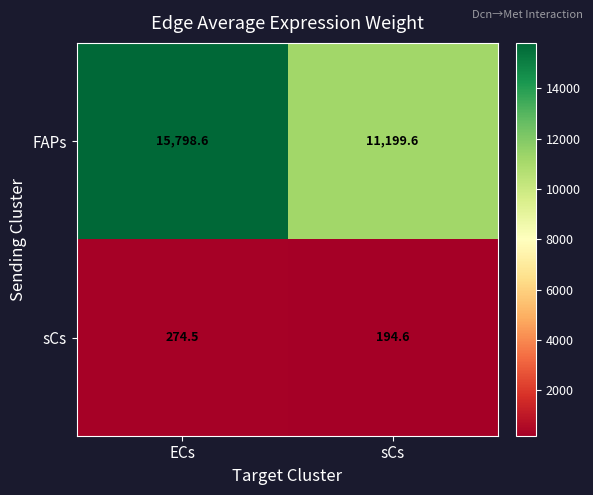

Reading left to right, extract all data points from this chart.

FAPs: 15798.6	11199.6
sCs: 274.5	194.6